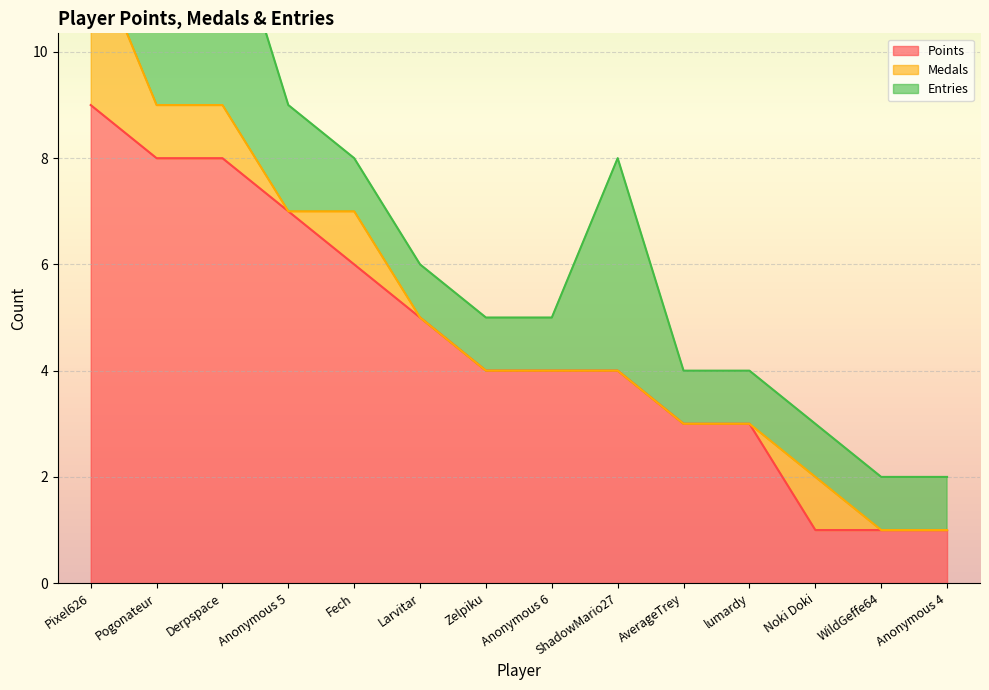

Reading left to right, transcribe all the data shown in this chart.

Points: 9	8	8	7	6	5	4	4	4	3	3	1	1	1
Medals: 3	1	1	0	1	0	0	0	0	0	0	1	0	0
Entries: 3	2	4	2	1	1	1	1	4	1	1	1	1	1